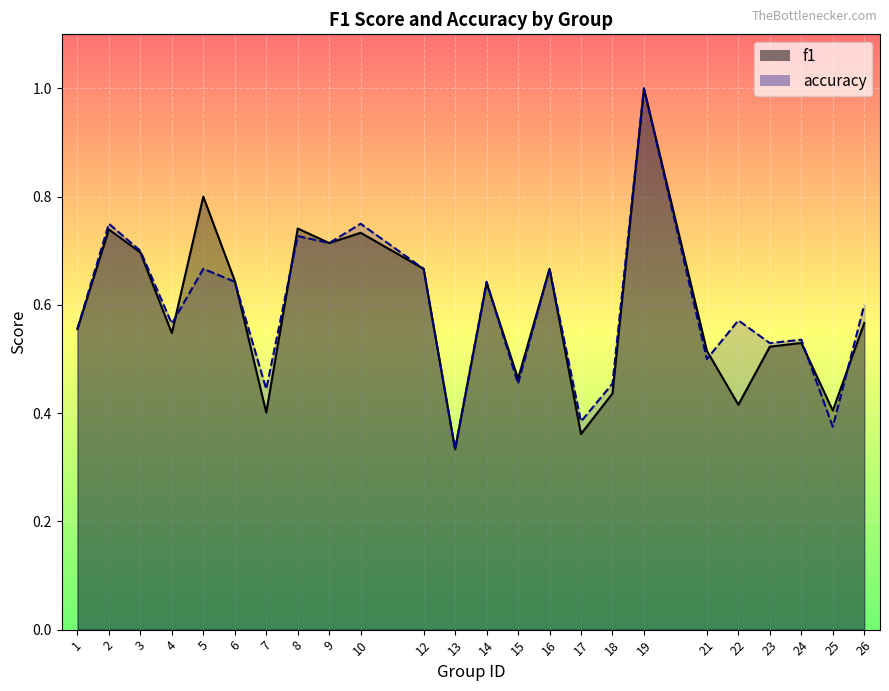

How many categories are shown in the chart?

24